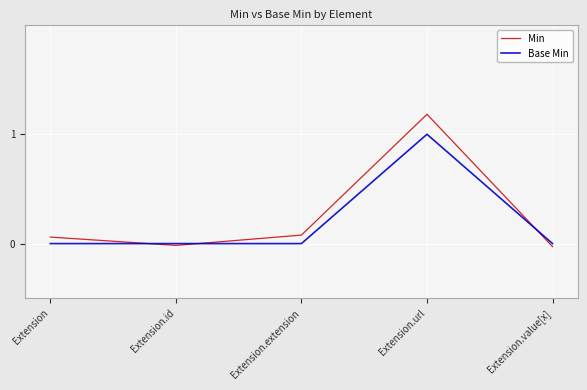

Rank the series by their maximum value, from lowest to highest.

Base Min, Min